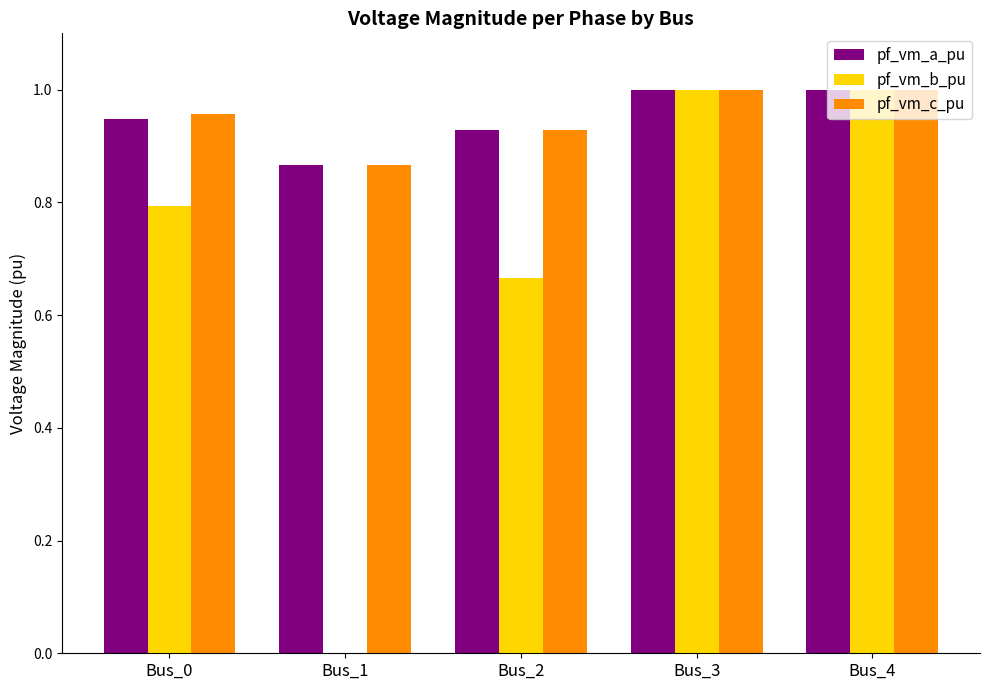

At which label is pf_vm_b_pu closest to 0?

Bus_1